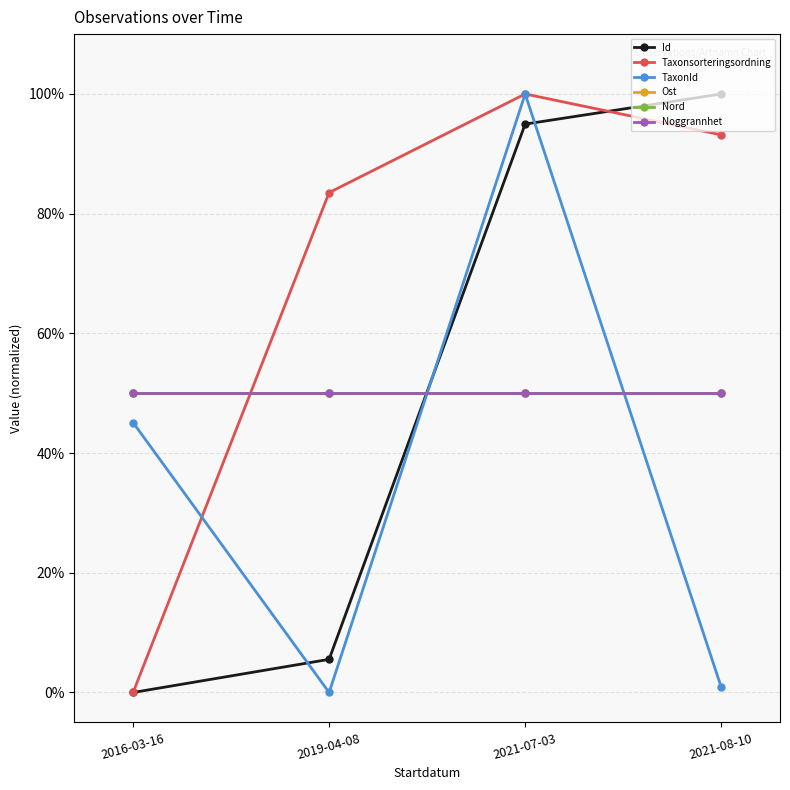

At which category does the chart reach its peak across all series?

2021-08-10